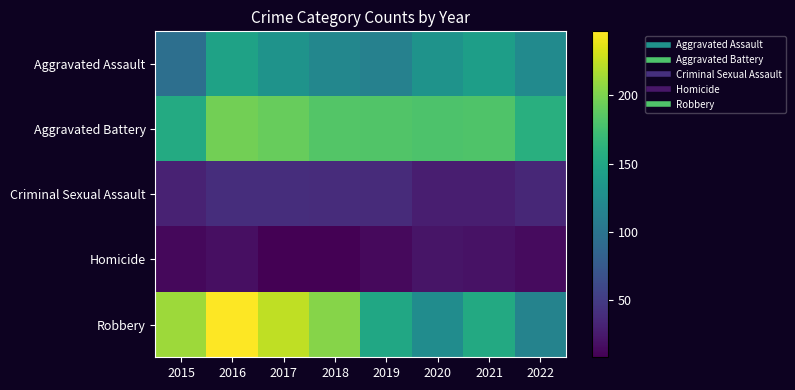

Which series has the largest total across all categories?

Robbery